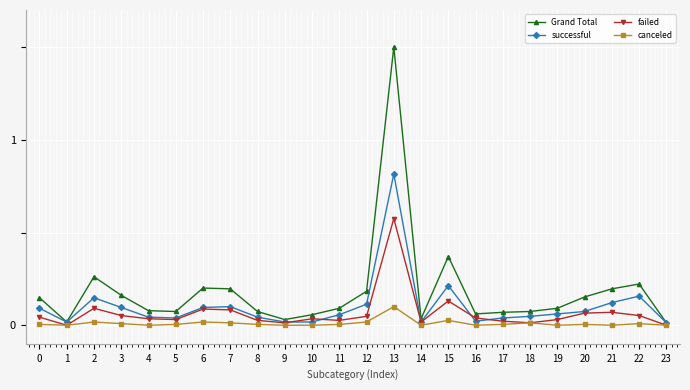

Which series has the largest total across all categories?

Grand Total